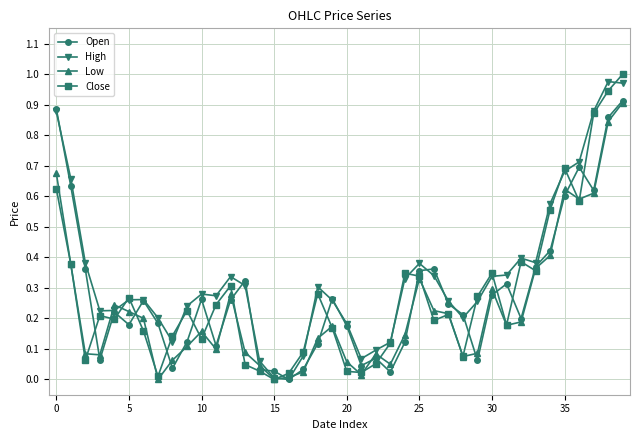

Count the number of categories in the chart.

40